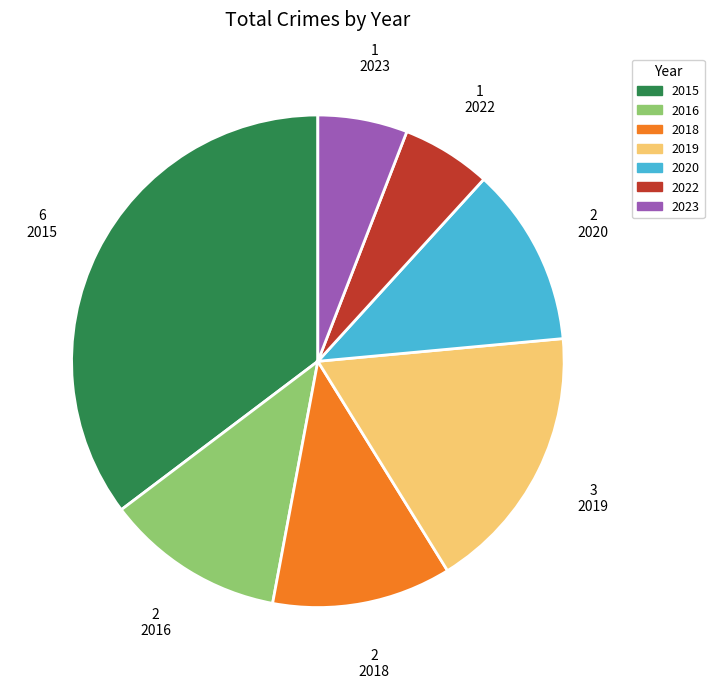

The 2023 slice represents 12% of the pie. True or false?

False